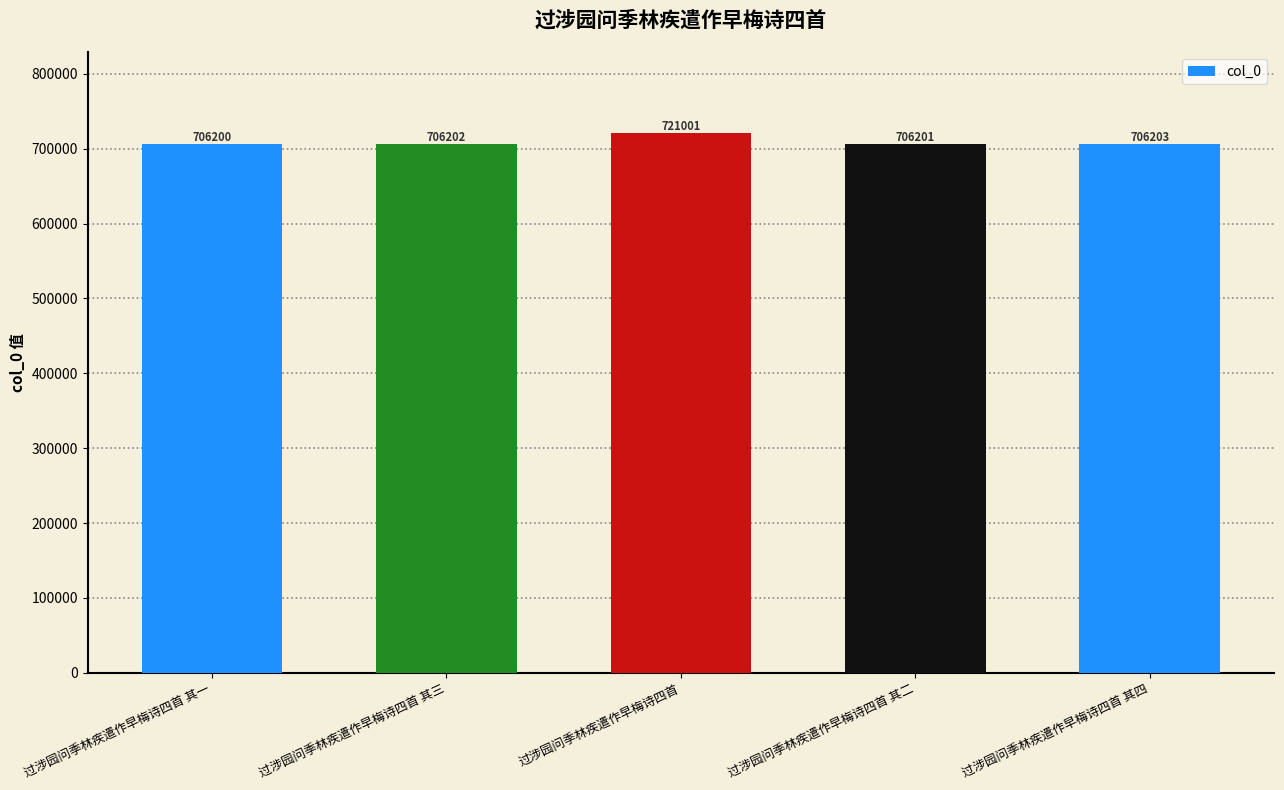

The chart shows a value of 1140689 at 过涉园问季林疾遣作早梅诗四首 其四. True or false?

False